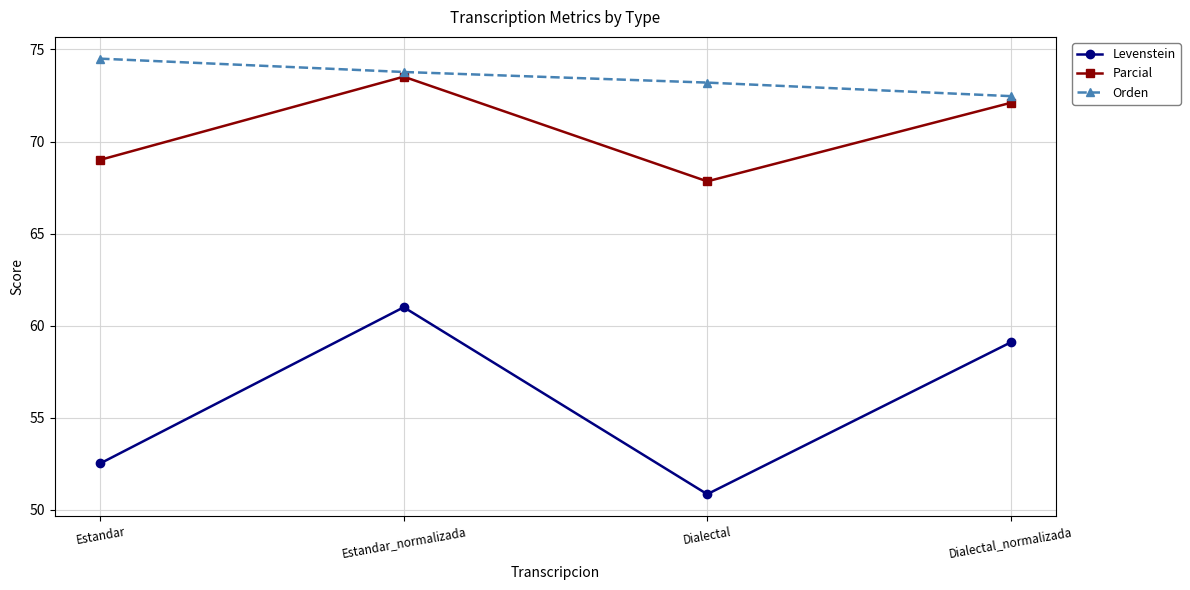

What is the value of the Parcial point at the 3rd from the left?

67.8